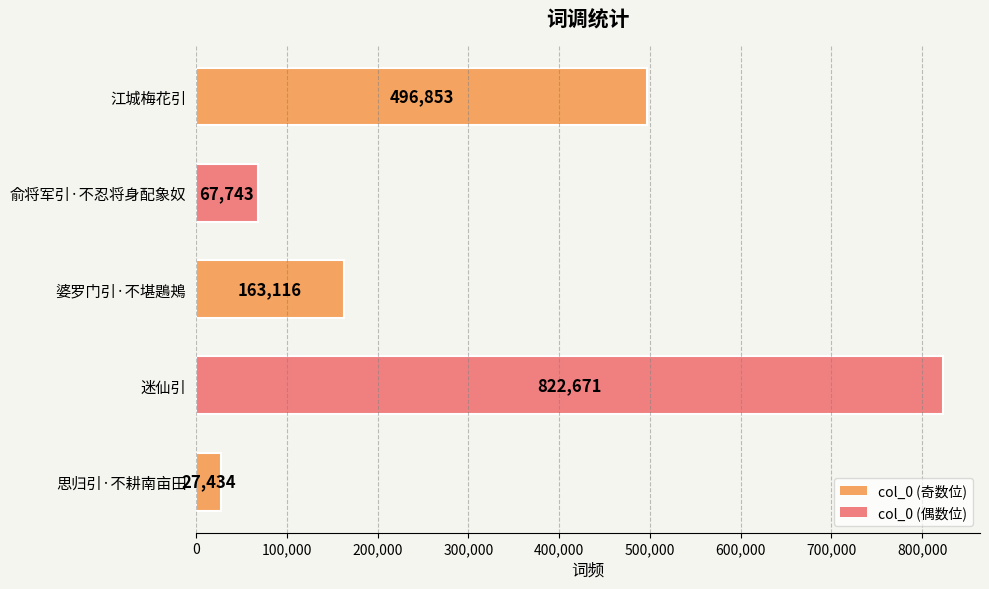

What is the sum of the values at 迷仙引 and 俞将军引·不忍将身配象奴?

890414